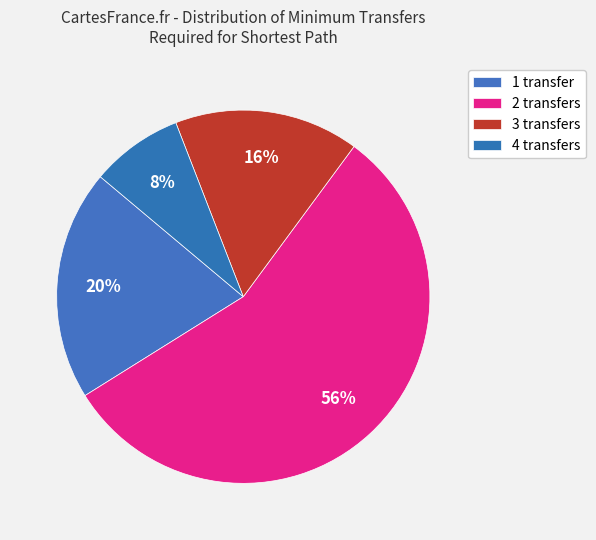

To the nearest percent, what is the combined percentage of 3 transfers and 2 transfers?

72%